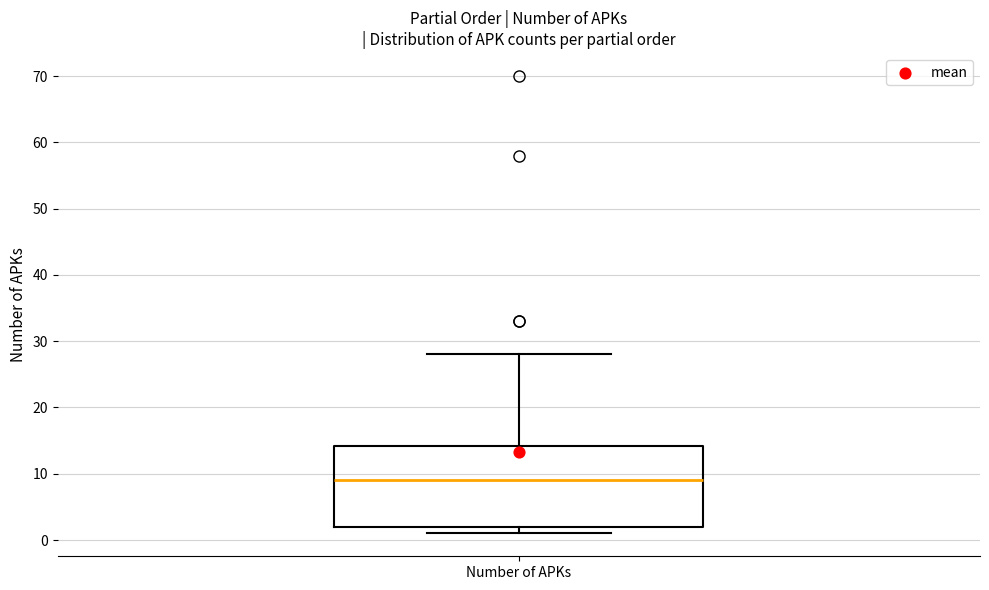

Read this box plot against the y-axis: the position of the median line, the range covered by the box, and the ends of both whiskers. The values are not printed on the chart, so give them approximately, as read against the axis.

median 9, box 2 to 14, whiskers 1 to 28